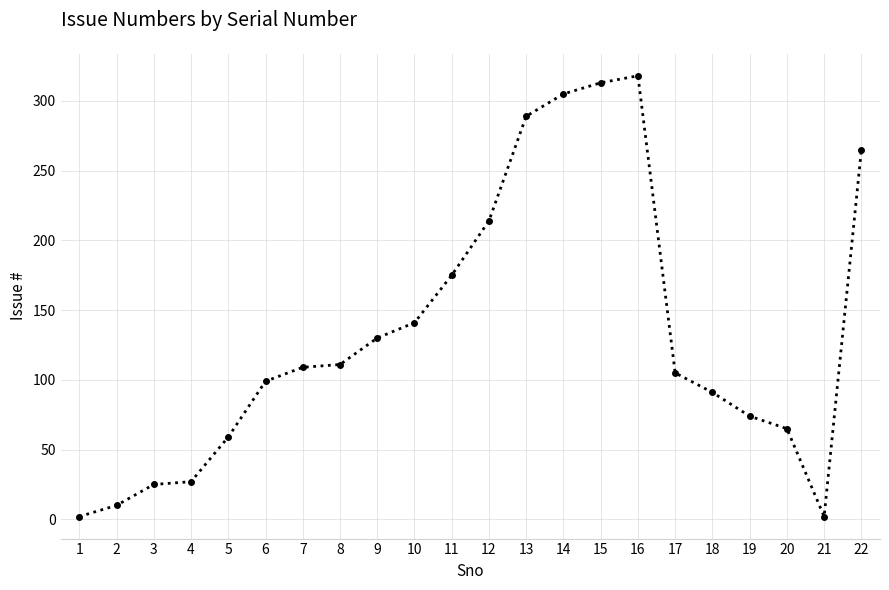

True or false: the data shows 155 at 8.

False